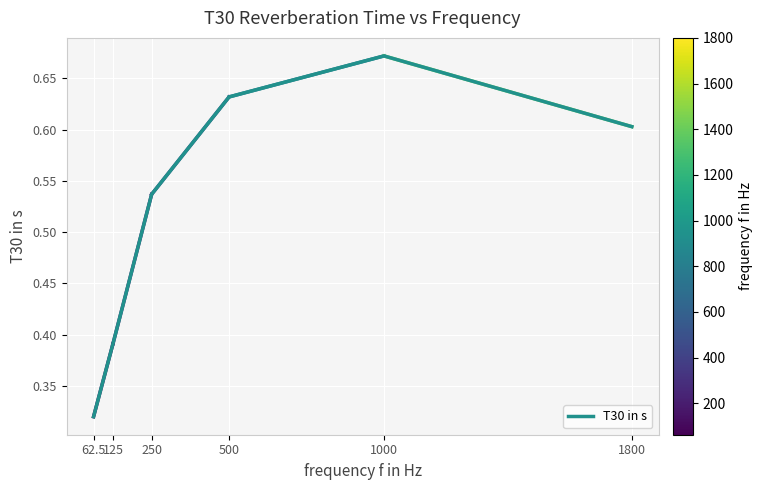

What position from the right is 62.5?

6